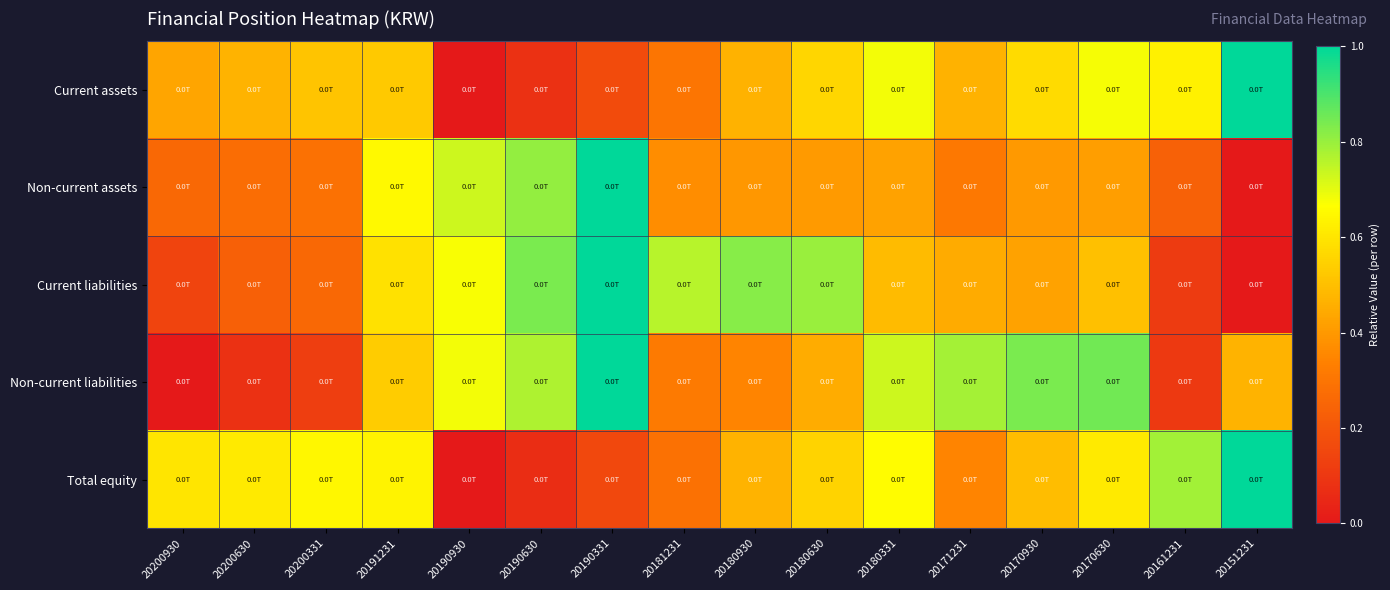

Between 20161231 and 20190331, which is larger?

20161231